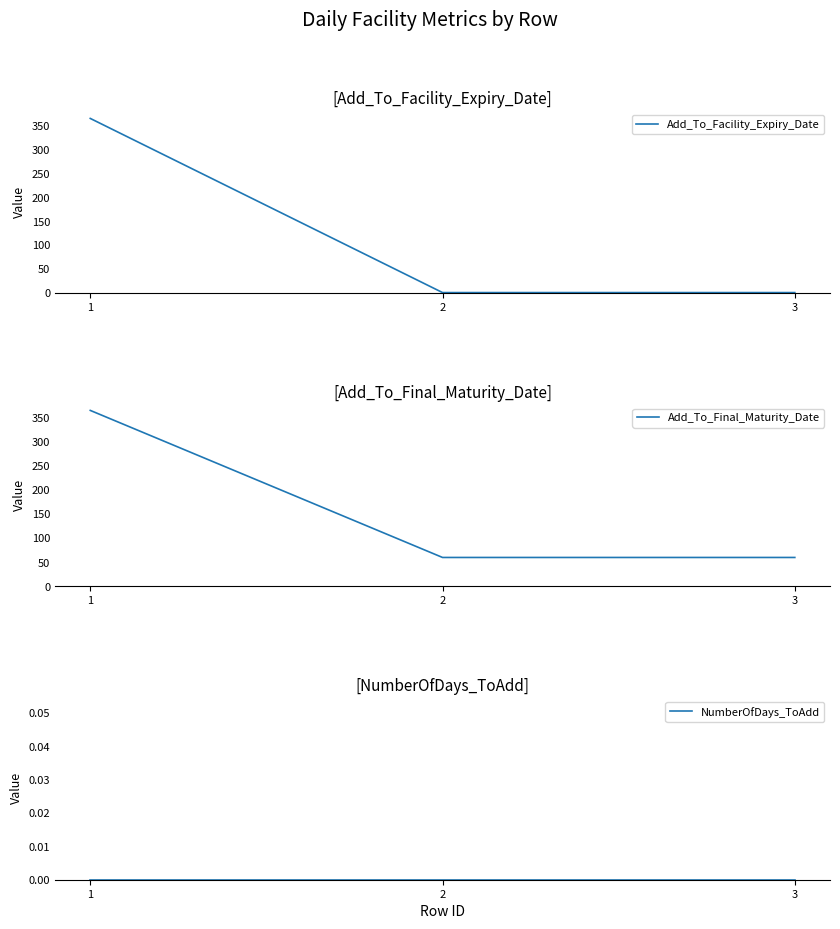

What is the difference between the Add_To_Facility_Expiry_Date values at 1 and 2?

364